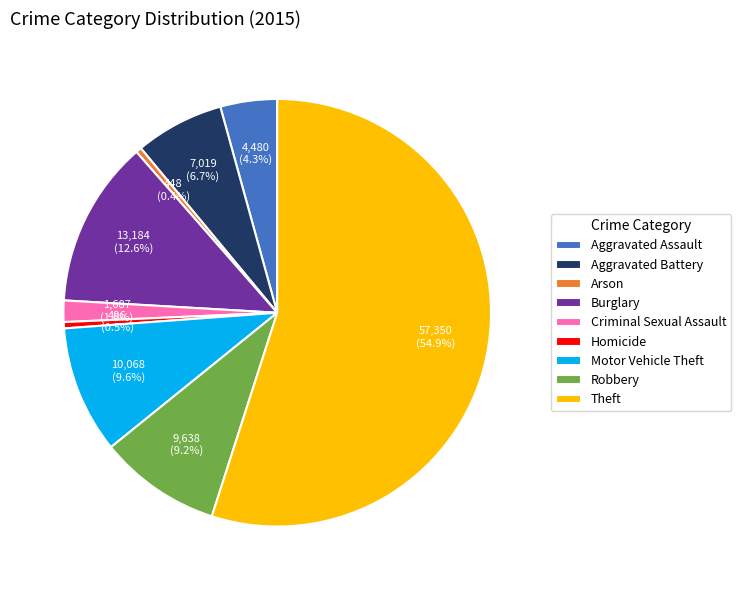

How much of the chart is everything except Arson?

99.6%